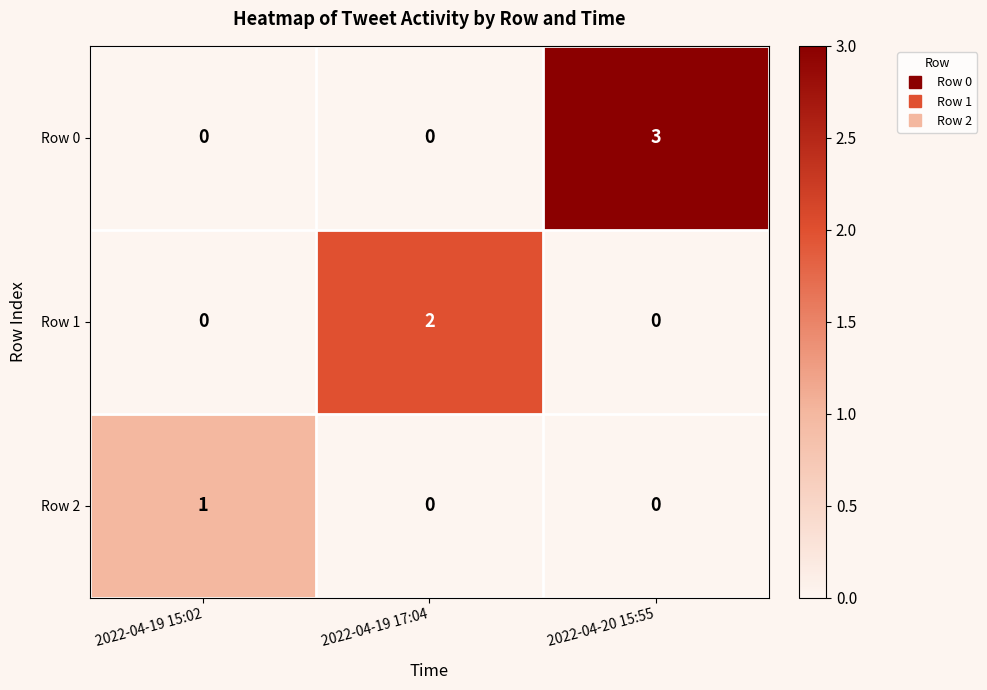

What is the greatest value displayed?

3